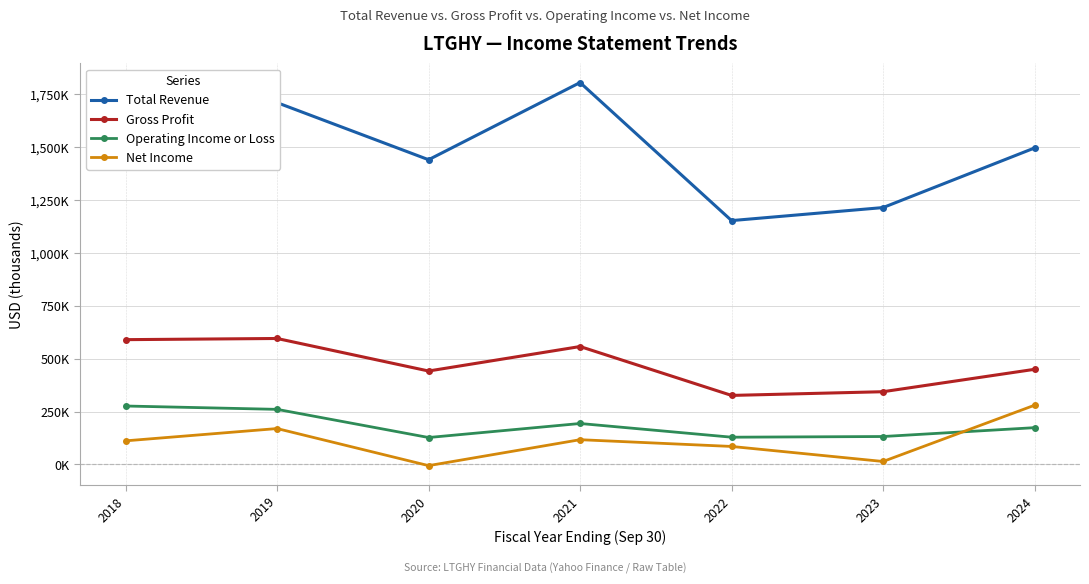

Is the value of Net Income at 2023 greater than the value of Operating Income or Loss at 2020?

No